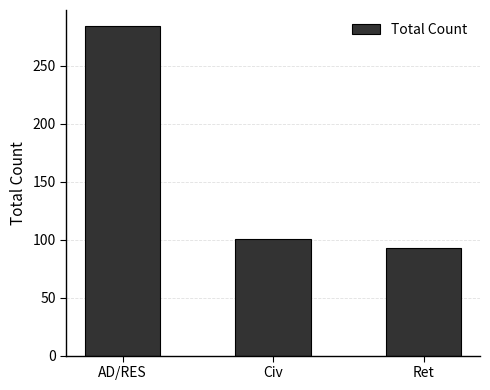

What is the label of the 2nd bar from the right?

Civ